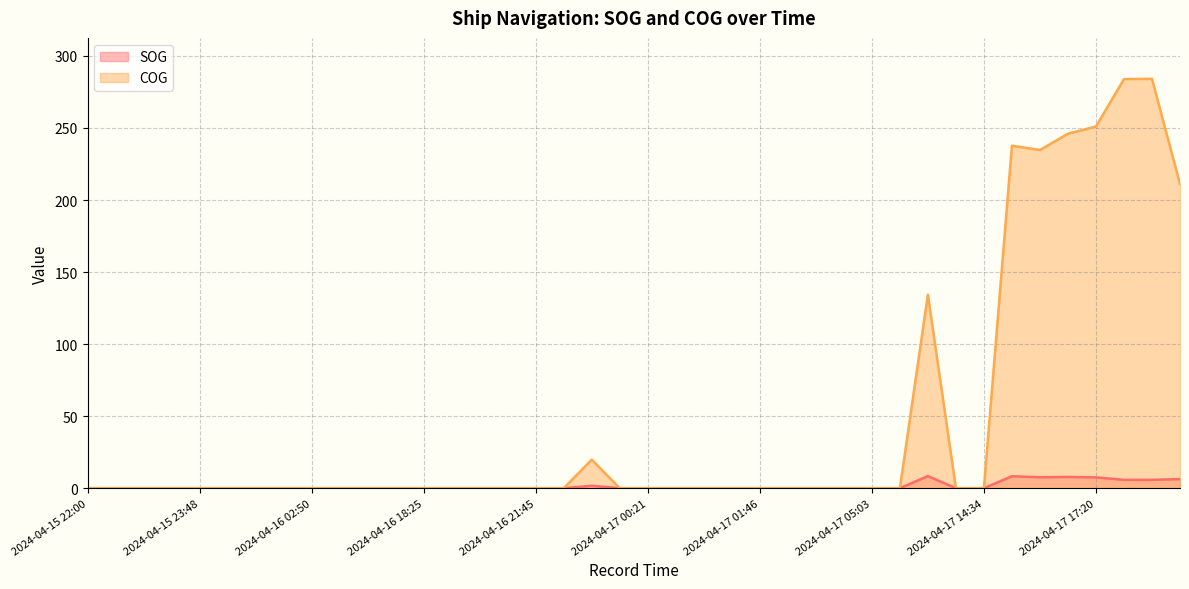

Is the value of SOG at 2024-04-15 22:00 greater than the value of COG at 2024-04-17 13:08?

No